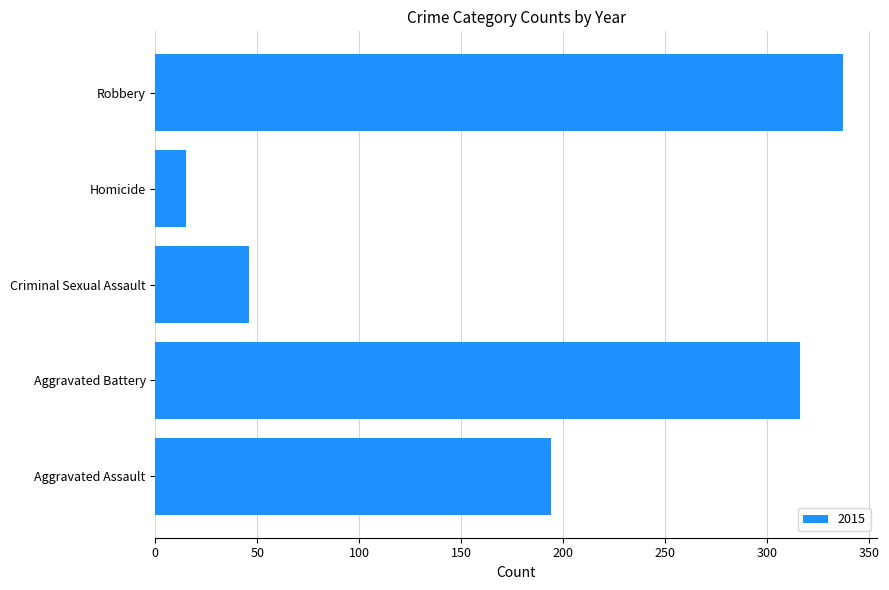

Rank the categories by value from lowest to highest.

Homicide, Criminal Sexual Assault, Aggravated Assault, Aggravated Battery, Robbery